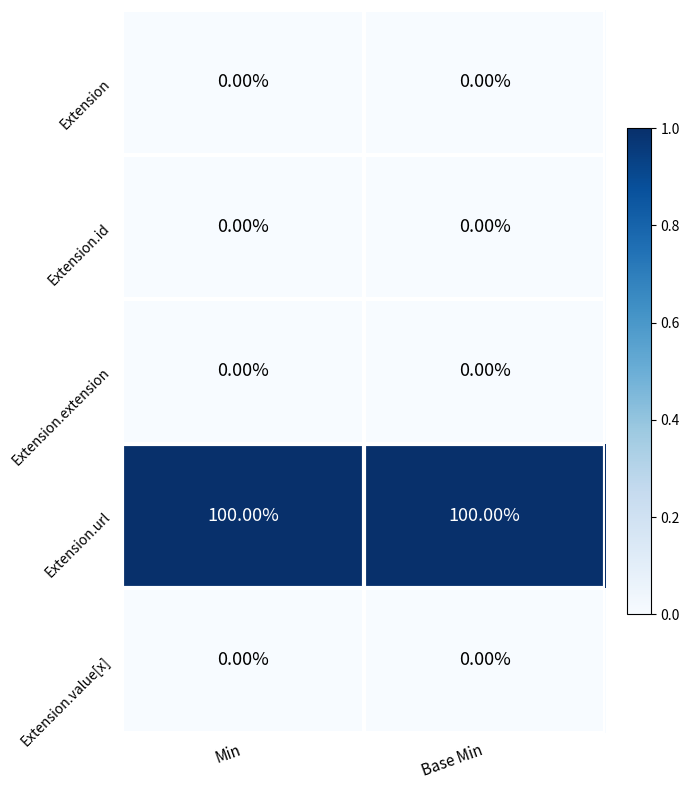

What is the total value across all series at Min?

1